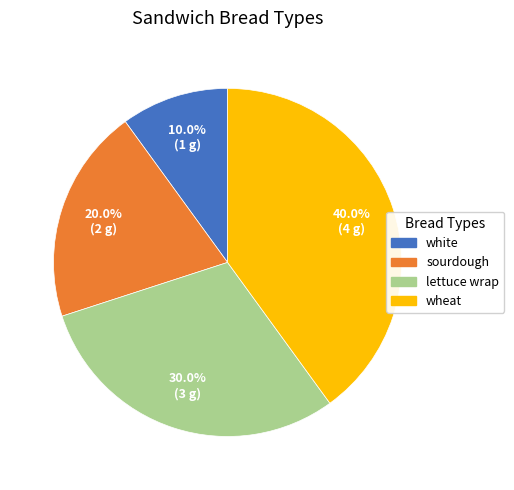

Is wheat the majority of the pie?

No